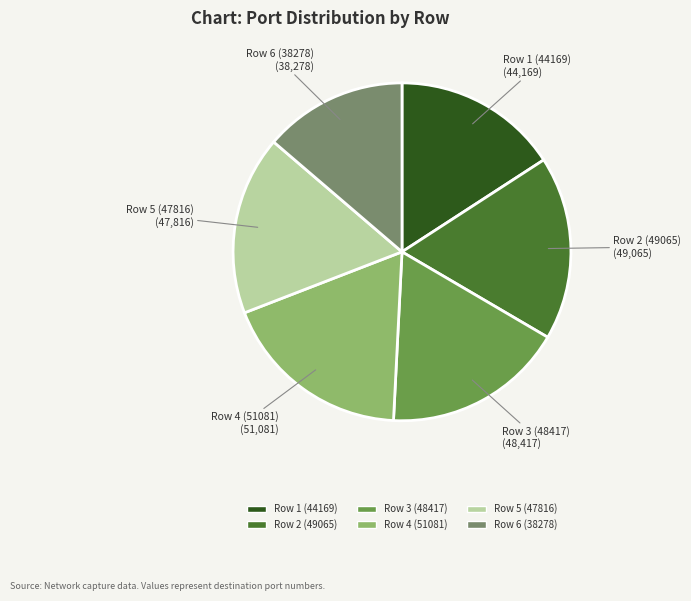

Does Row 4 (51081) account for over 50% of the chart?

No